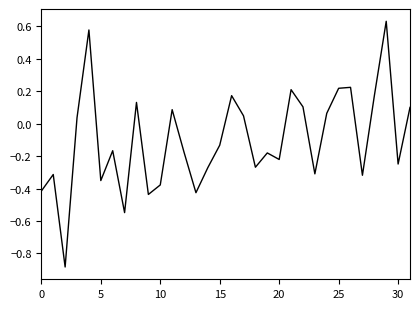

What is the difference between the maximum and minimum values?

1.5